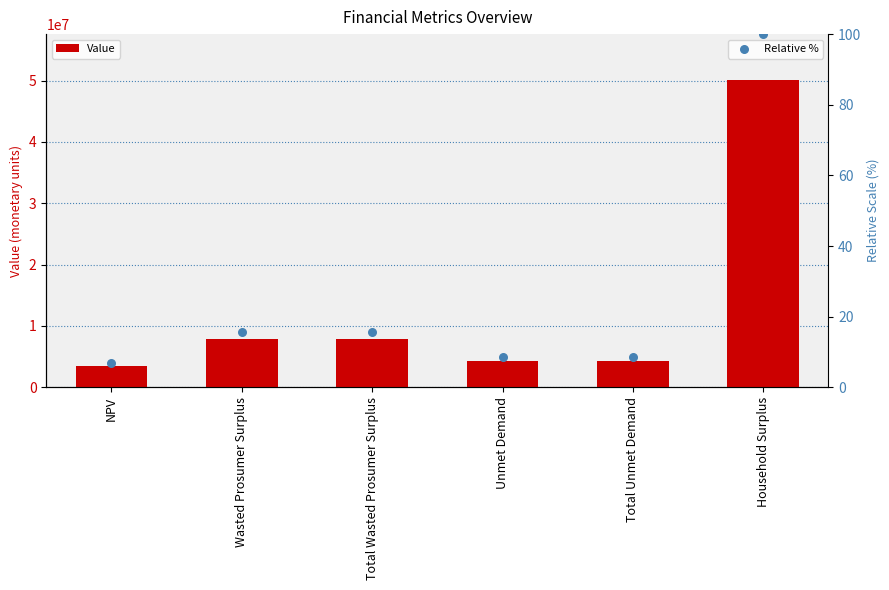

Which series reaches the minimum Y coordinate?

Relative %